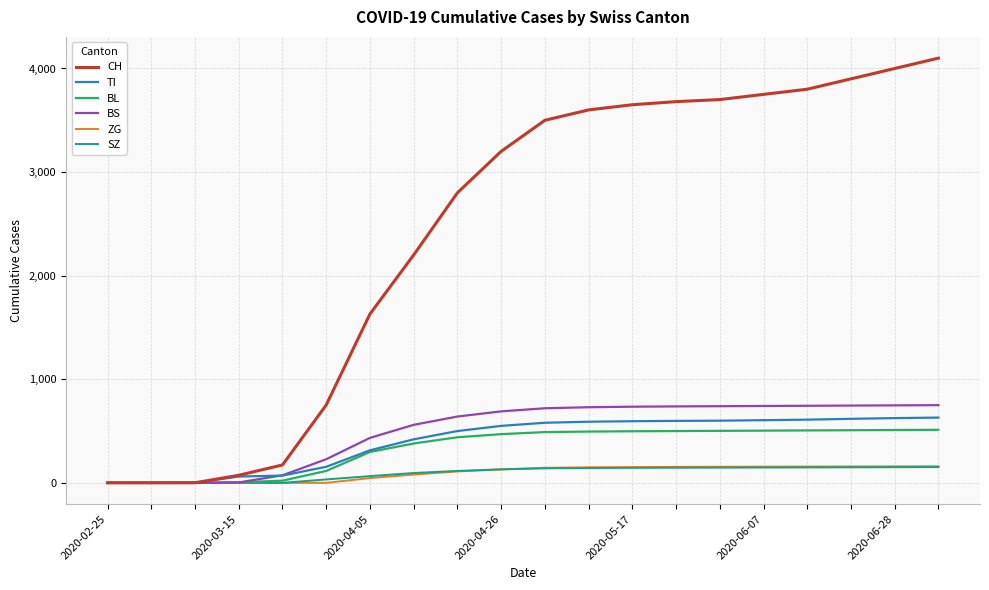

Count the number of data series in this chart.

6